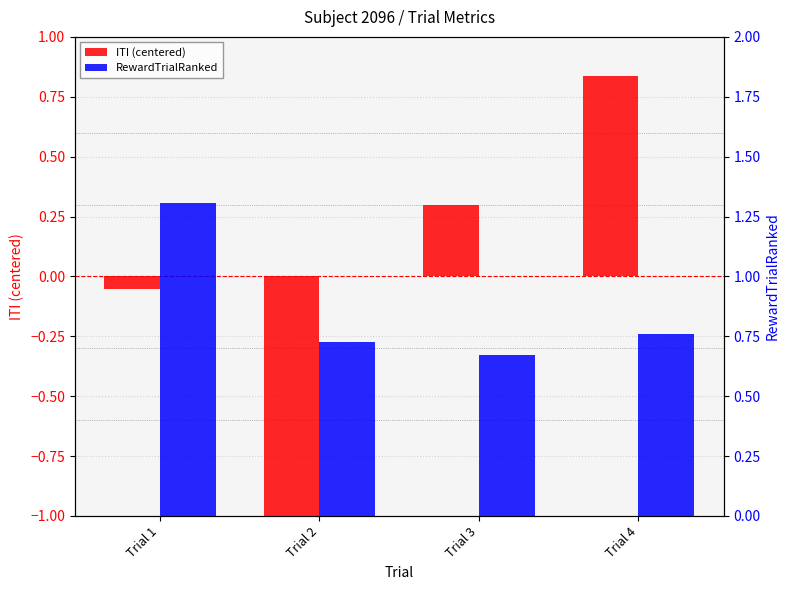

At which category does the chart reach its minimum across all series?

Trial 2